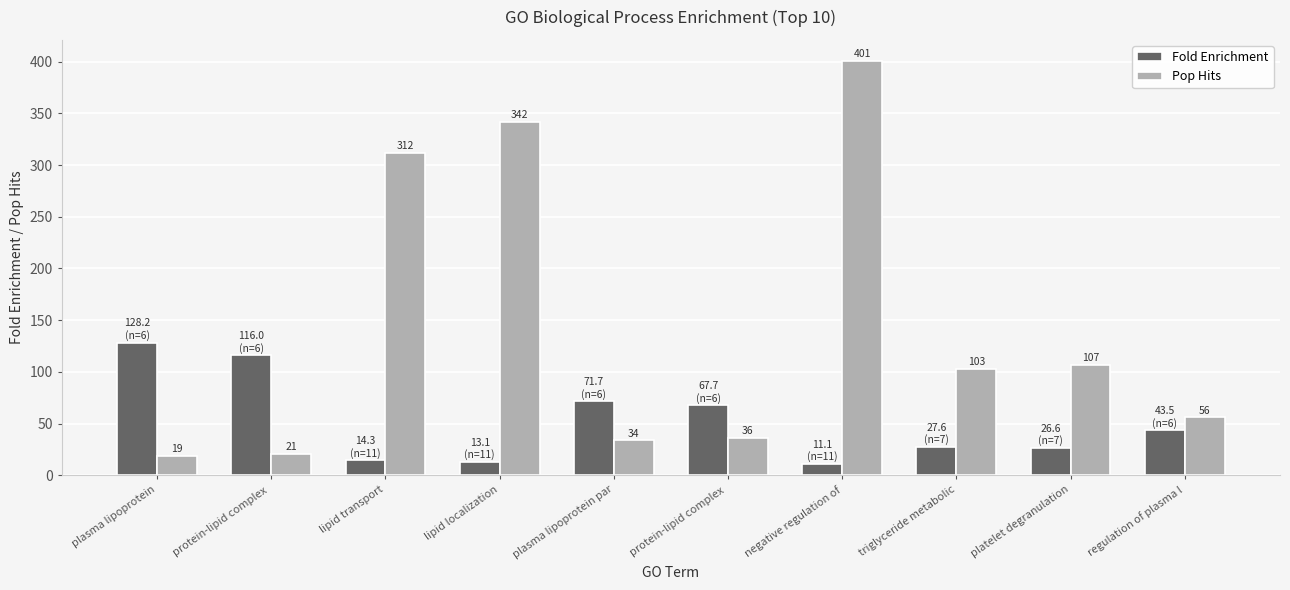

Reading left to right, what are all the values shown in this chart?

Fold Enrichment: plasma lipoprotein=128.2	protein-lipid complex =116.0	lipid transport=14.3	lipid localization=13.1	plasma lipoprotein par=71.7	protein-lipid complex =67.7	negative regulation of=11.1	triglyceride metabolic=27.6	platelet degranulation=26.6	regulation of plasma l=43.5
Pop Hits: plasma lipoprotein=19.0	protein-lipid complex =21.0	lipid transport=312.0	lipid localization=342.0	plasma lipoprotein par=34.0	protein-lipid complex =36.0	negative regulation of=401.0	triglyceride metabolic=103.0	platelet degranulation=107.0	regulation of plasma l=56.0